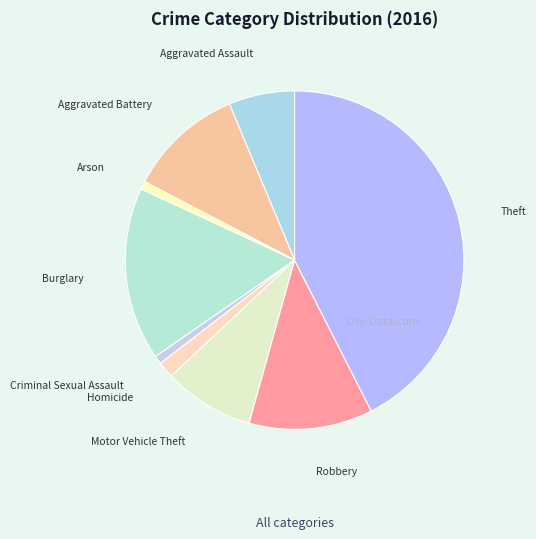

Does any single category account for the majority?

No